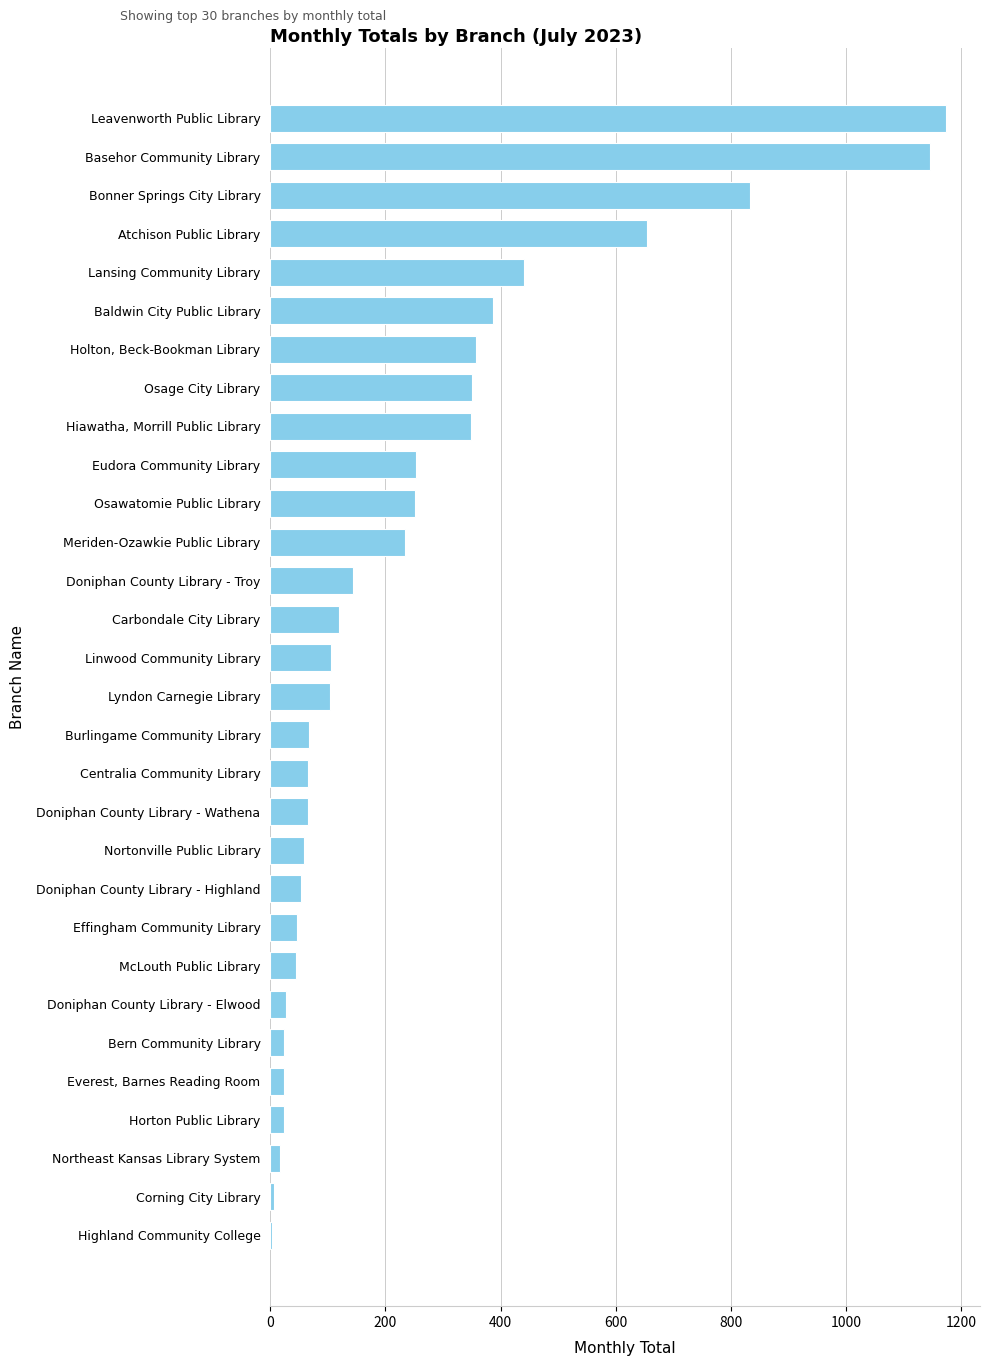

At which category does the chart reach its peak across all series?

Leavenworth Public Library